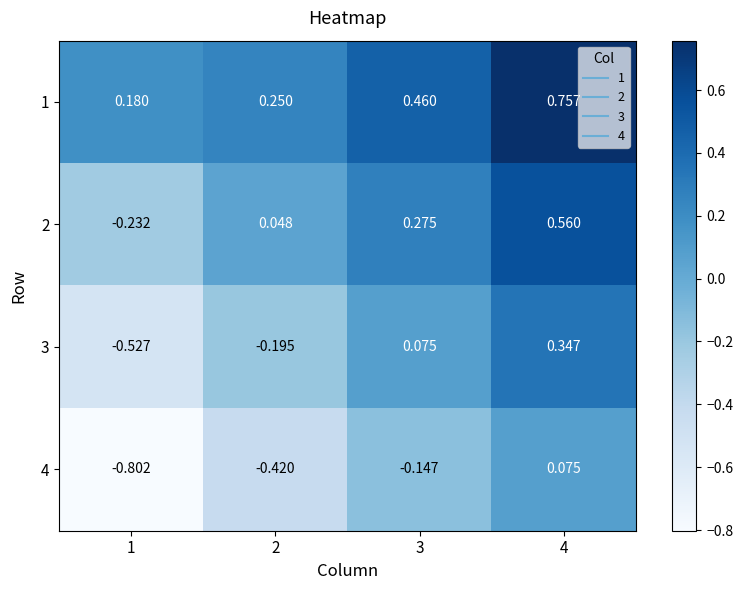

What is the smallest value displayed?

-0.8